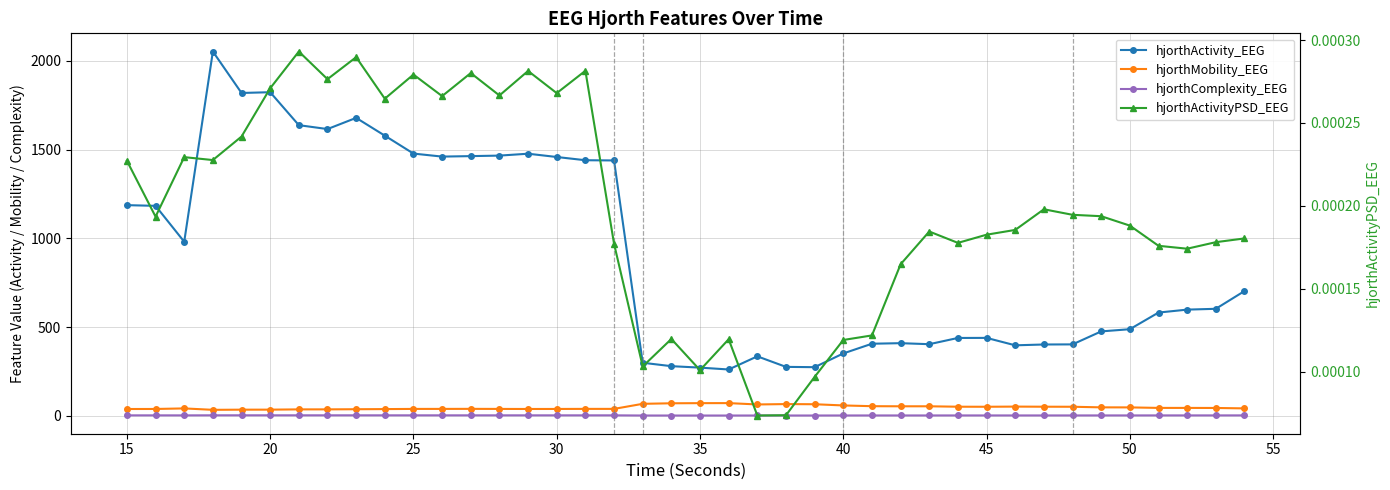

True or false: hjorthComplexity_EEG has more than 2 points higher than both neighbors.

True